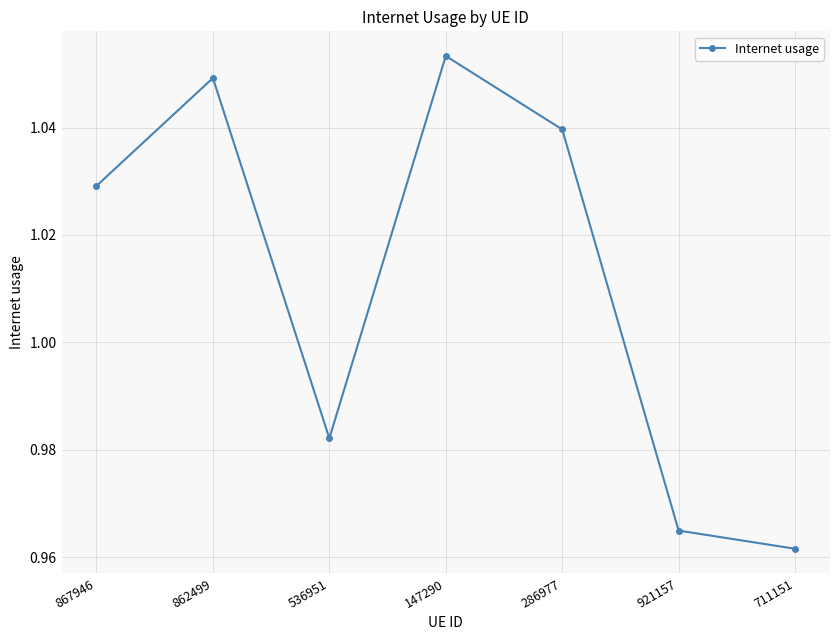

True or false: the data has more than 2 interior local peaks.

False